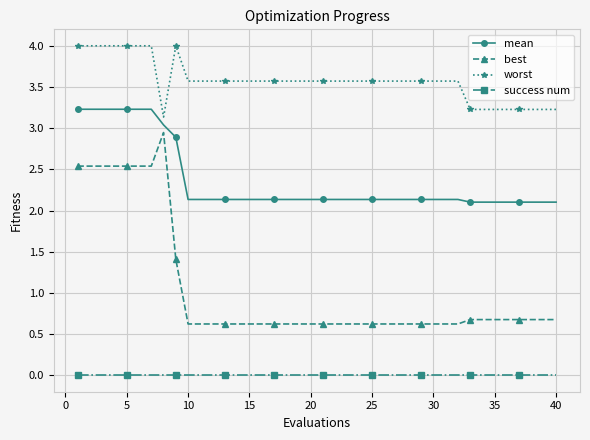

What is the sum of all mean values?

94.4